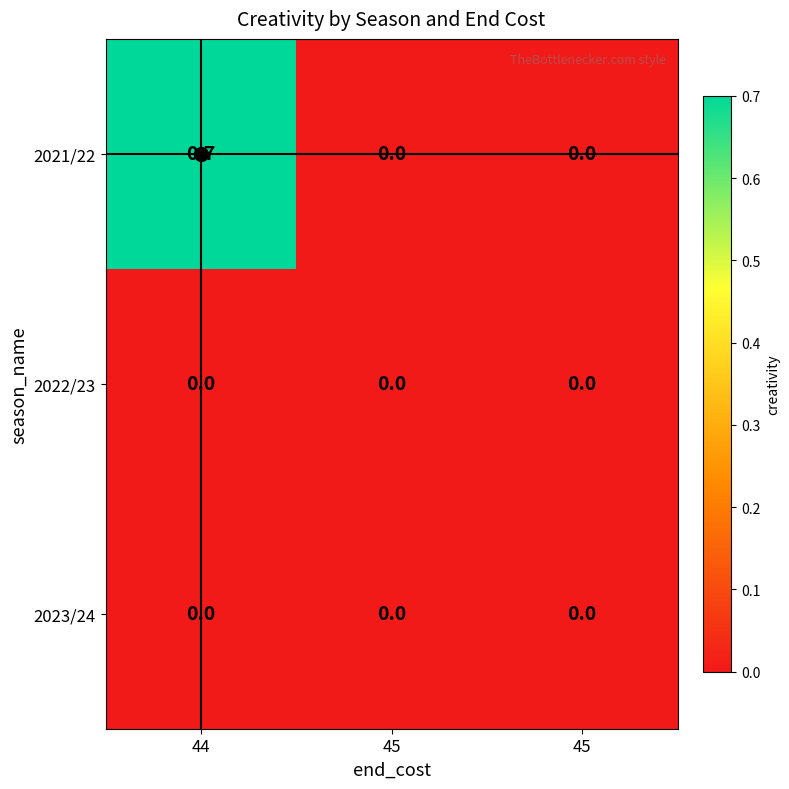

Reading left to right, what are all the values shown in this chart?

2021/22: 44=0.7	45=0.0	45=0.0
2022/23: 44=0.0	45=0.0	45=0.0
2023/24: 44=0.0	45=0.0	45=0.0